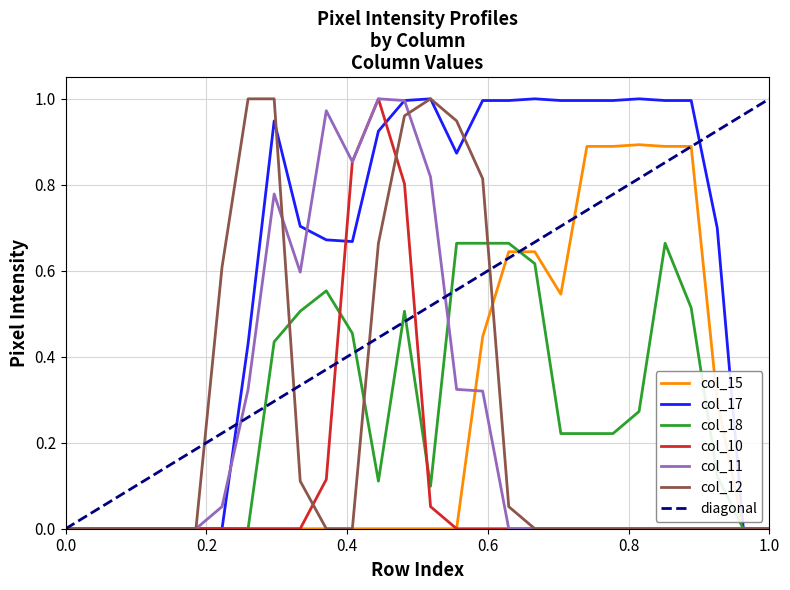

Which series has the widest spread of values?

col_17